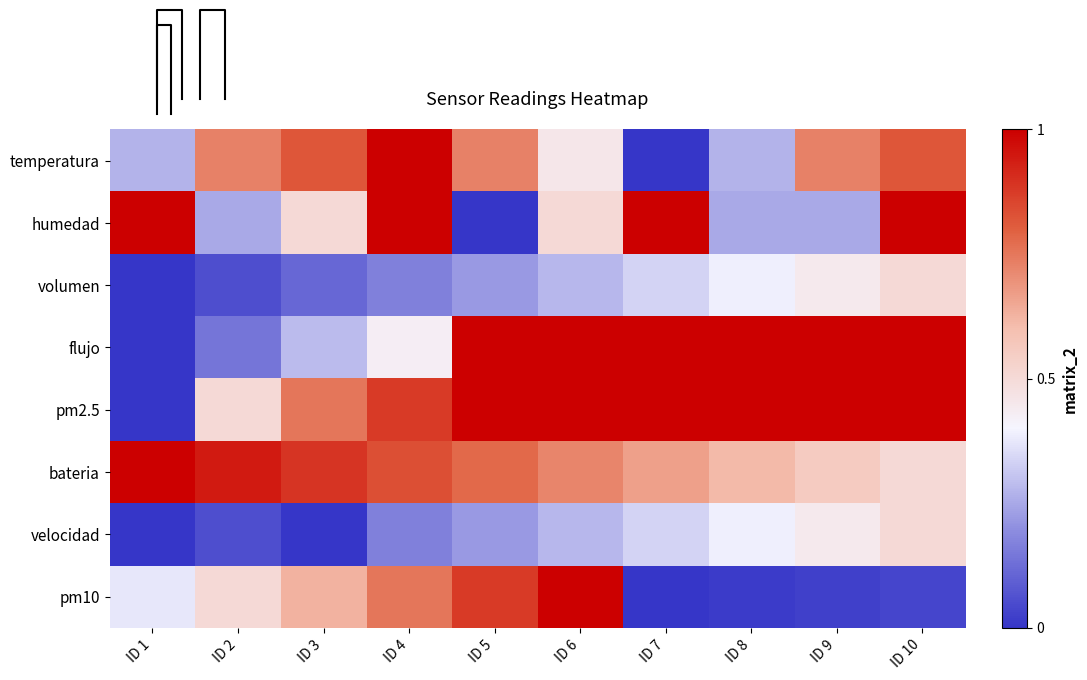

What is the maximum value shown in the chart?

1.0